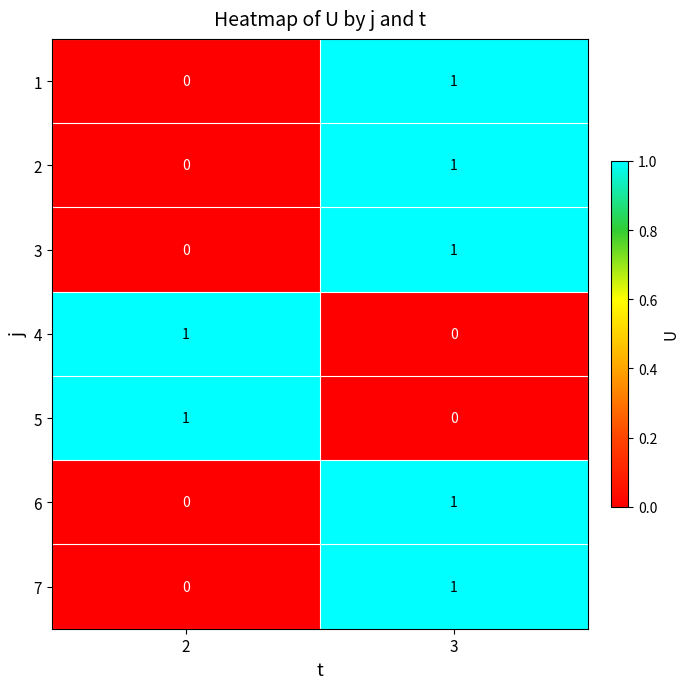

Which category has the lowest value in the 5 series?

3